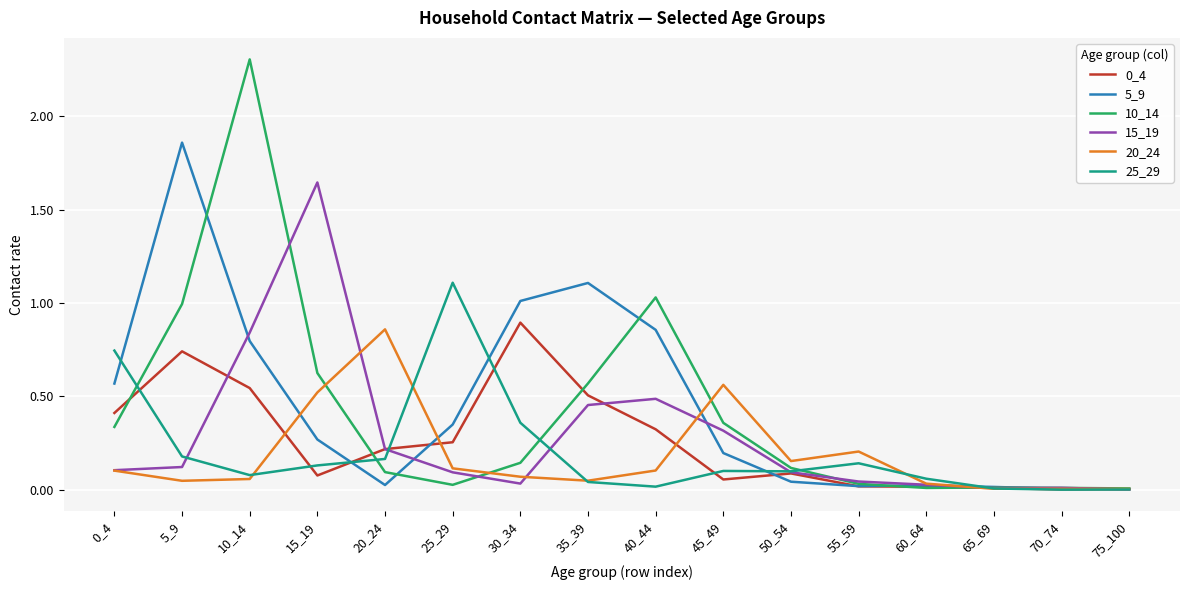

In 15_19, how many points are higher than both neighbors (excluding endpoints)?

3